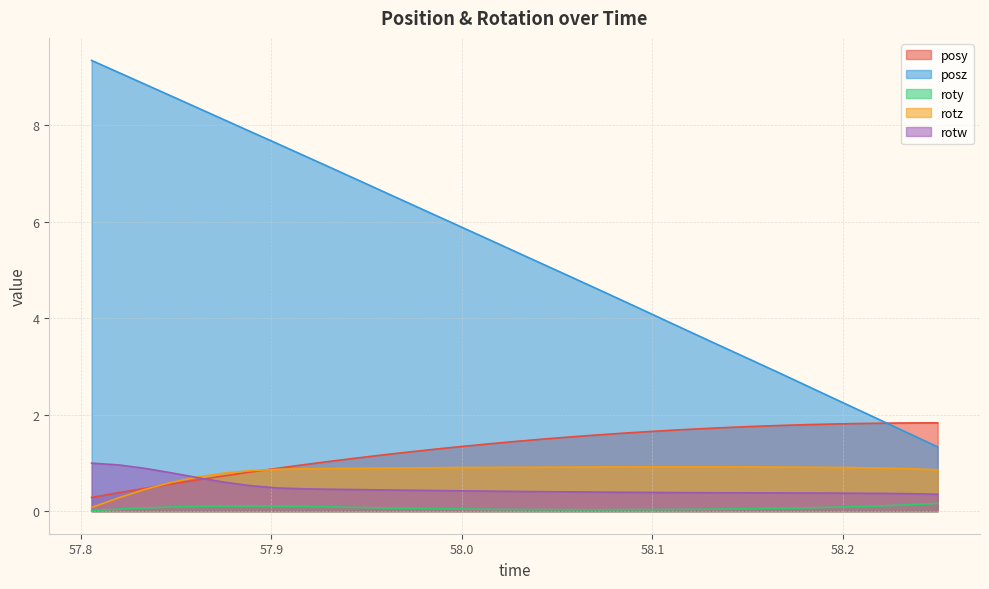

Does the chart have visible grid lines?

Yes